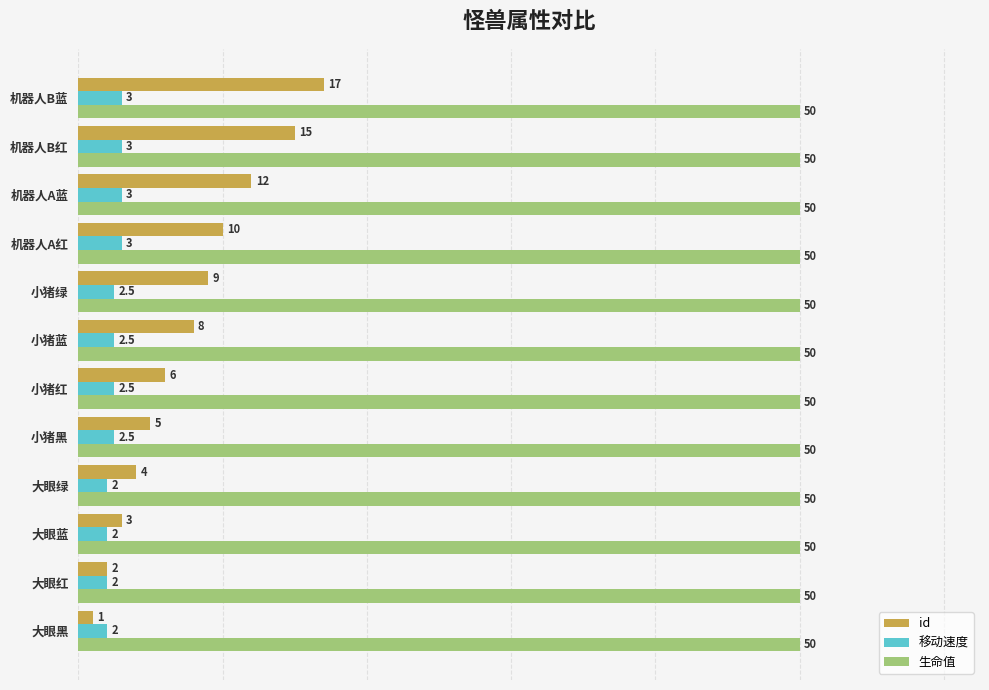

What are all the series names shown in the legend?

id, 移动速度, 生命值